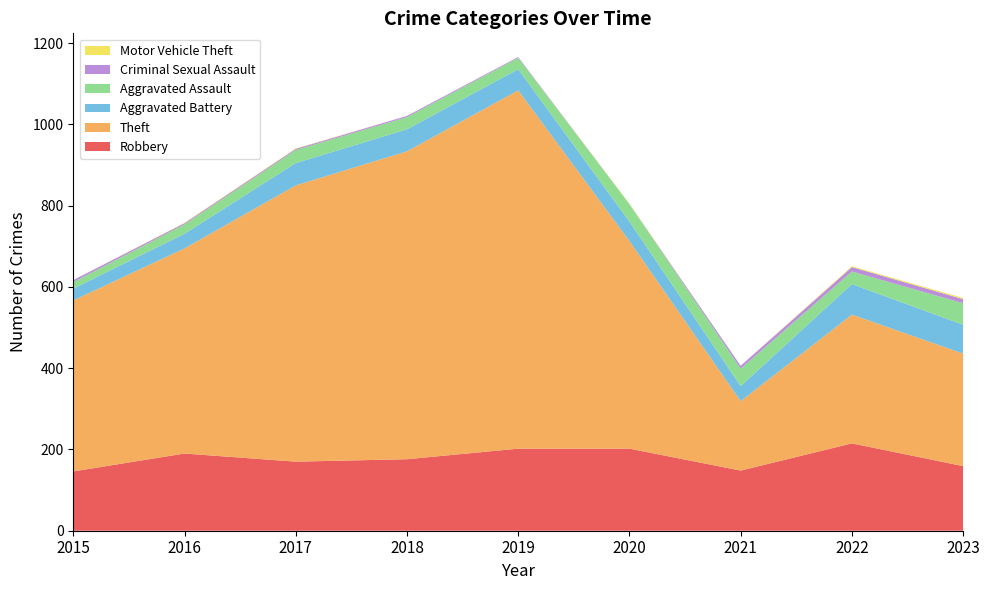

Reading left to right, list all the values displayed in this chart.

Robbery: 2015=146	2016=190	2017=170	2018=176	2019=202	2020=202	2021=148	2022=215	2023=159
Theft: 2015=421	2016=505	2017=680	2018=758	2019=882	2020=511	2021=171	2022=317	2023=277
Aggravated Battery: 2015=29	2016=36	2017=55	2018=54	2019=52	2020=48	2021=37	2022=75	2023=71
Aggravated Assault: 2015=16	2016=23	2017=32	2018=30	2019=28	2020=43	2021=43	2022=31	2023=53
Criminal Sexual Assault: 2015=5	2016=3	2017=3	2018=3	2019=2	2020=0	2021=7	2022=11	2023=10
Motor Vehicle Theft: 2015=0	2016=1	2017=1	2018=0	2019=0	2020=1	2021=0	2022=2	2023=3